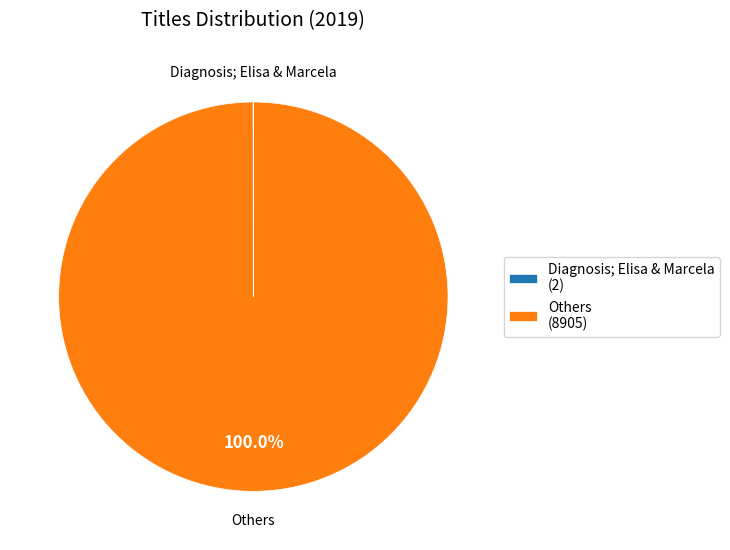

Does any single category account for the majority?

Yes